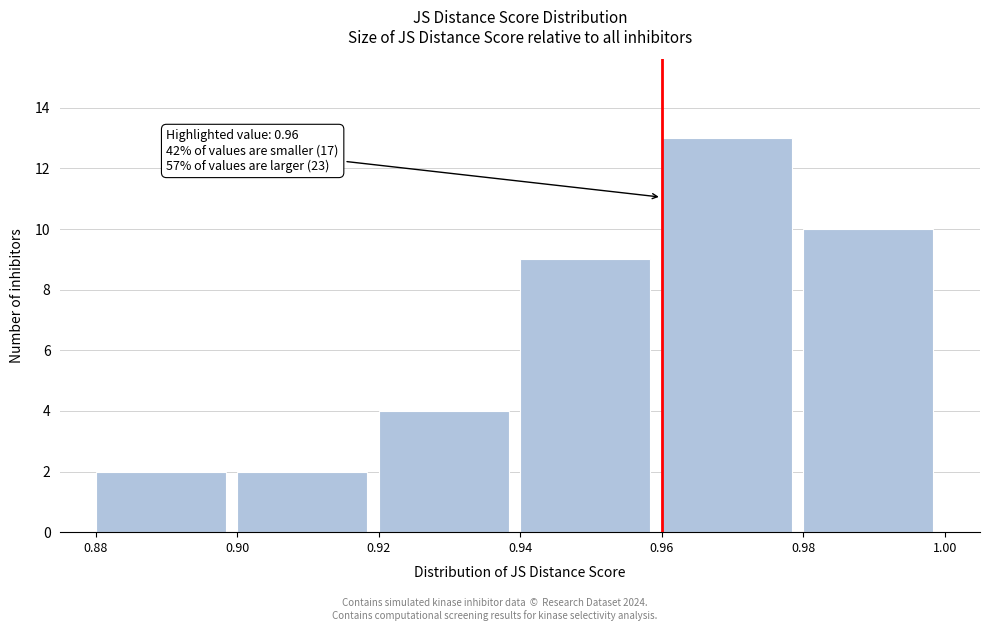

Which range on the x-axis has the tallest bar?

0.96 to 0.98